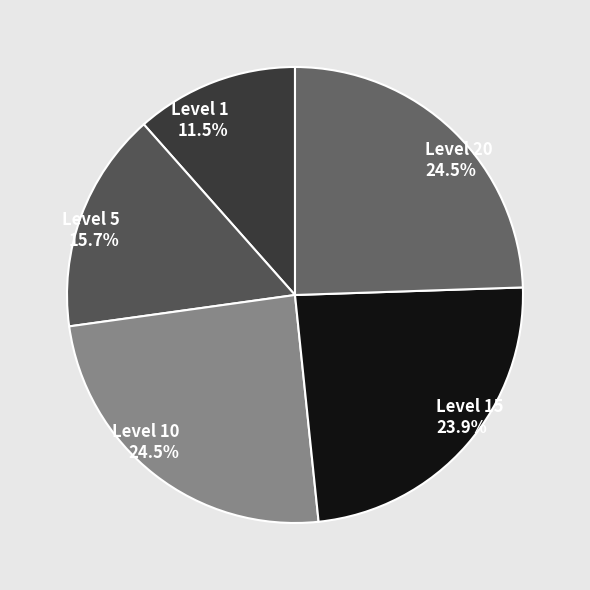

Is the sum of Level 5 and Level 1 greater than half?

No